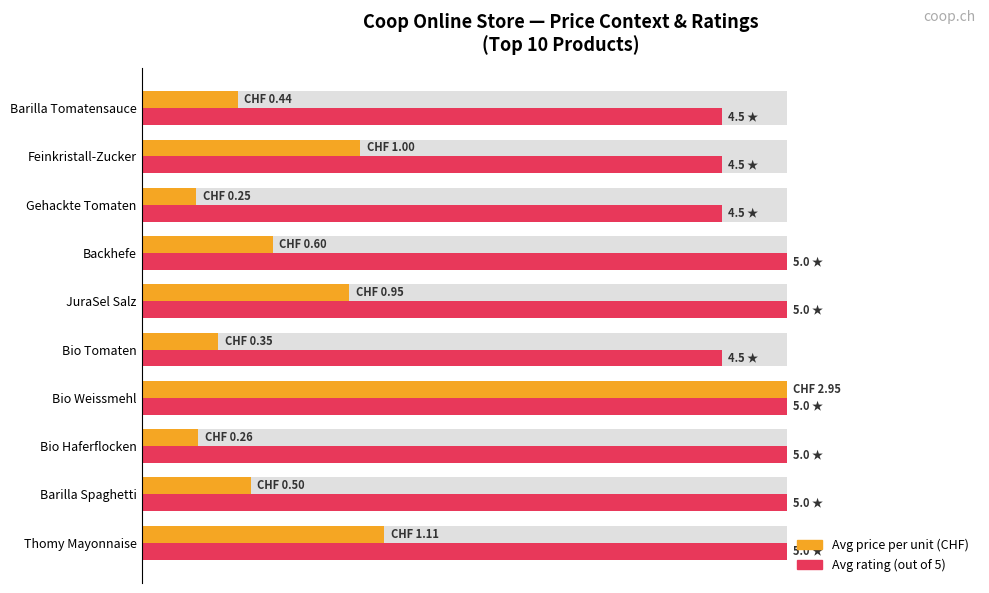

What is the minimum value for Avg price per unit (norm.)?

8.5